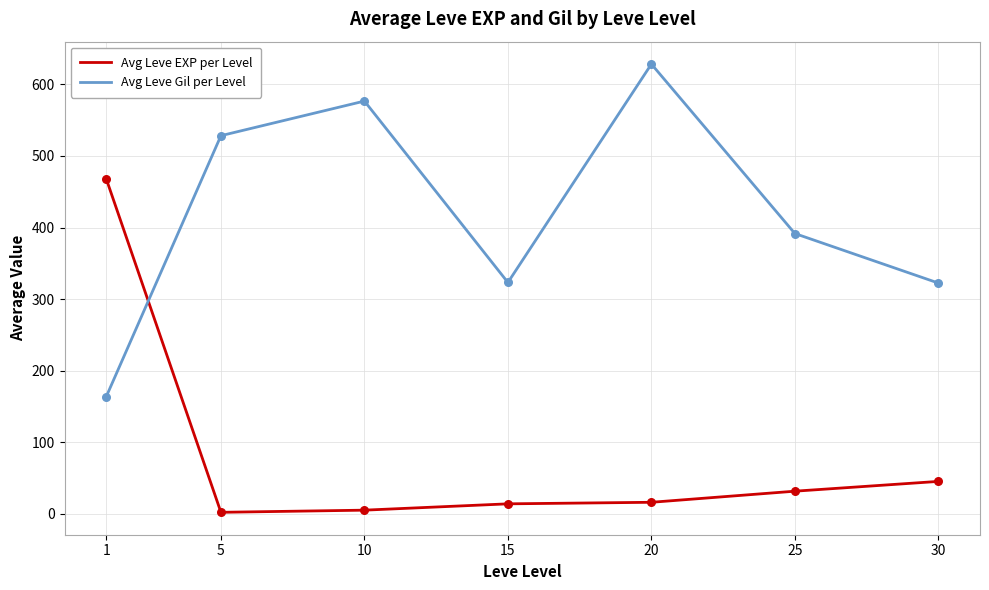

At how many categories does at least one series exceed 201?

7